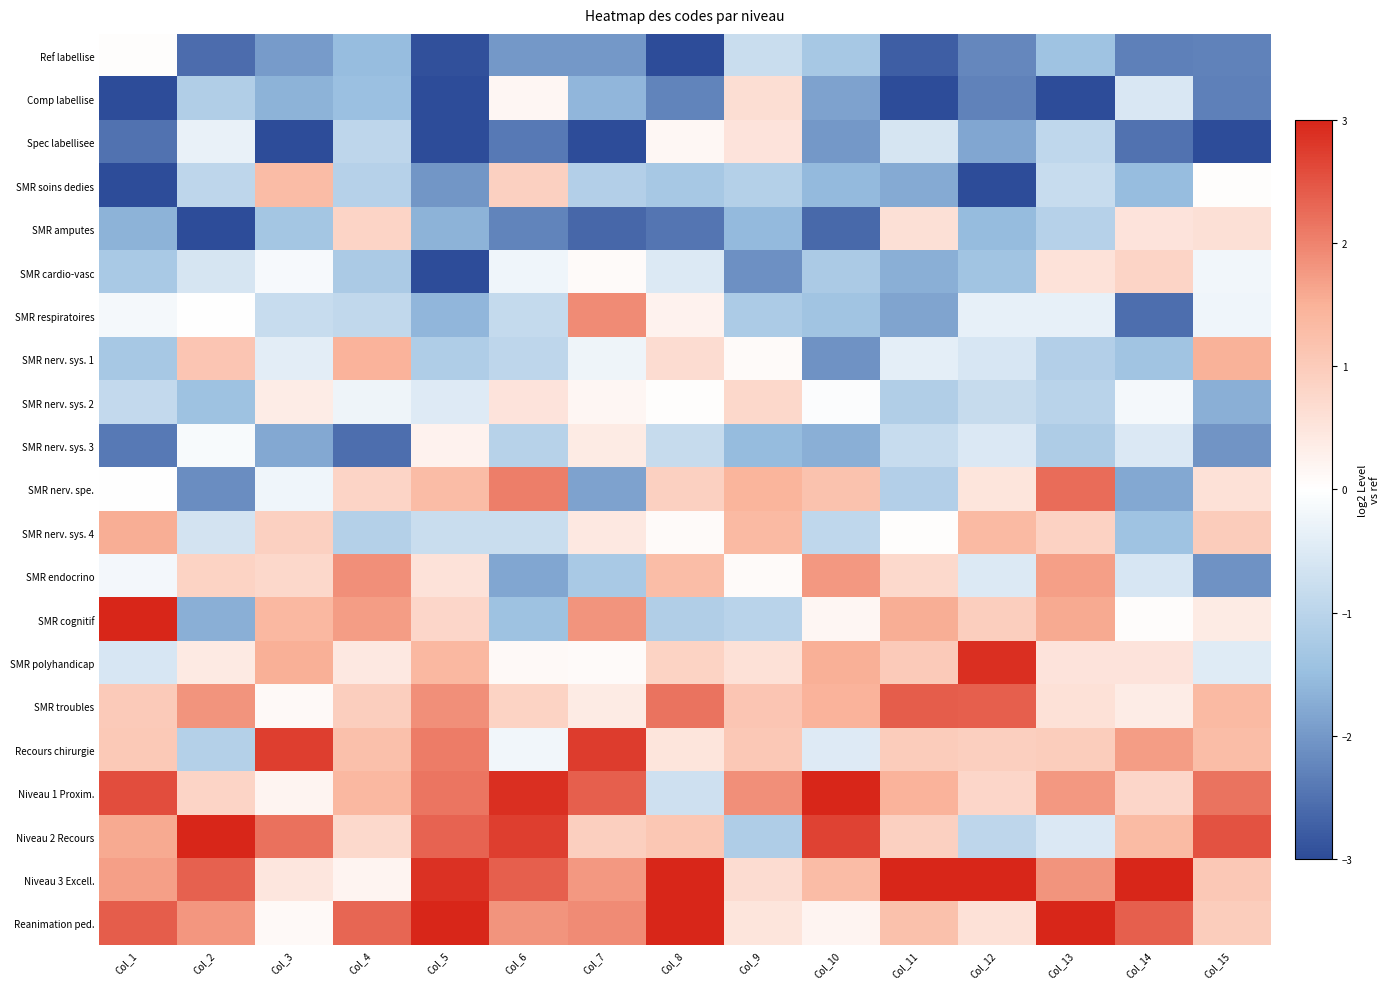

List the series in order of their peak value, highest first.

SMR cognitif, Niveau 1 Proxim., Niveau 2 Recours, Niveau 3 Excell., Reanimation ped., SMR polyhandicap, Recours chirurgie, SMR troubles, SMR nerv. spe., SMR respiratoires, SMR endocrino, SMR nerv. sys. 4, SMR nerv. sys. 1, SMR soins dedies, SMR amputes, SMR cardio-vasc, SMR nerv. sys. 2, Comp labellise, Spec labellisee, SMR nerv. sys. 3, Ref labellise